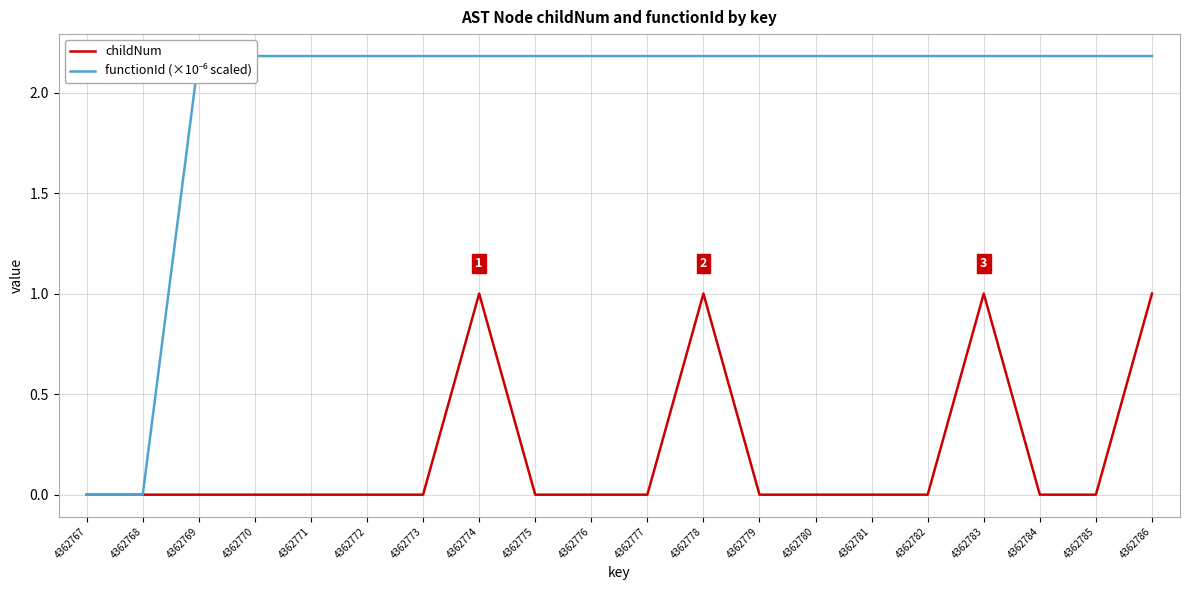

What is the value of the functionId (×10⁻⁶ scaled) point at the 3rd from the left?

2.2